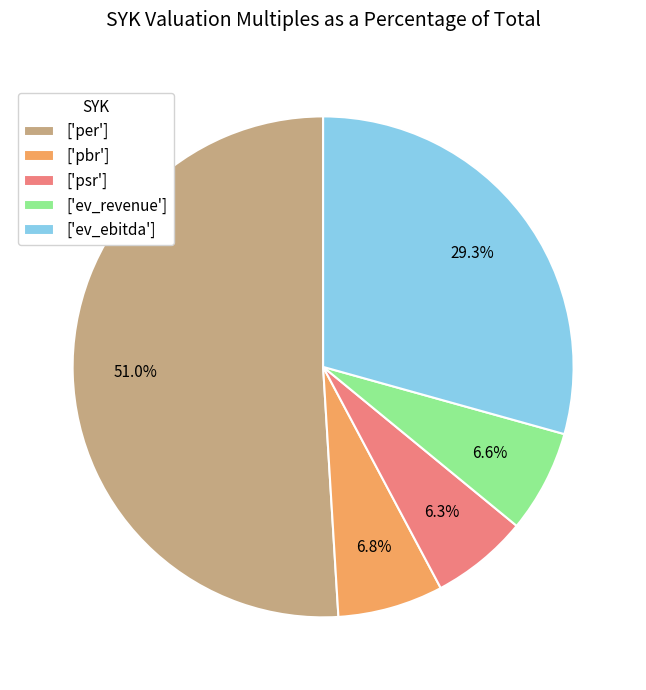

How many slices are in this pie chart?

5